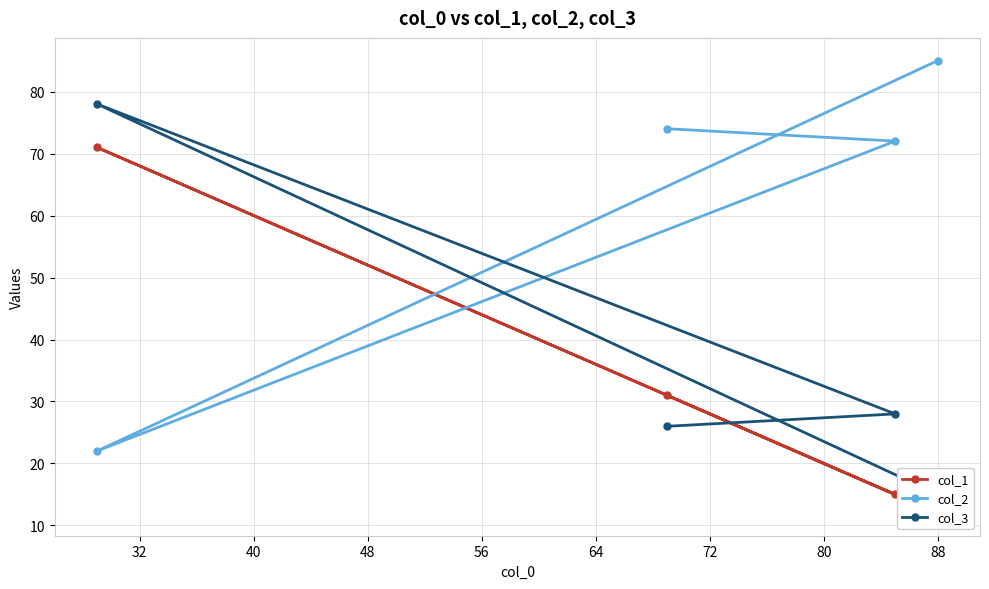

What is the value of the col_2 point at the 1st from the left?

22